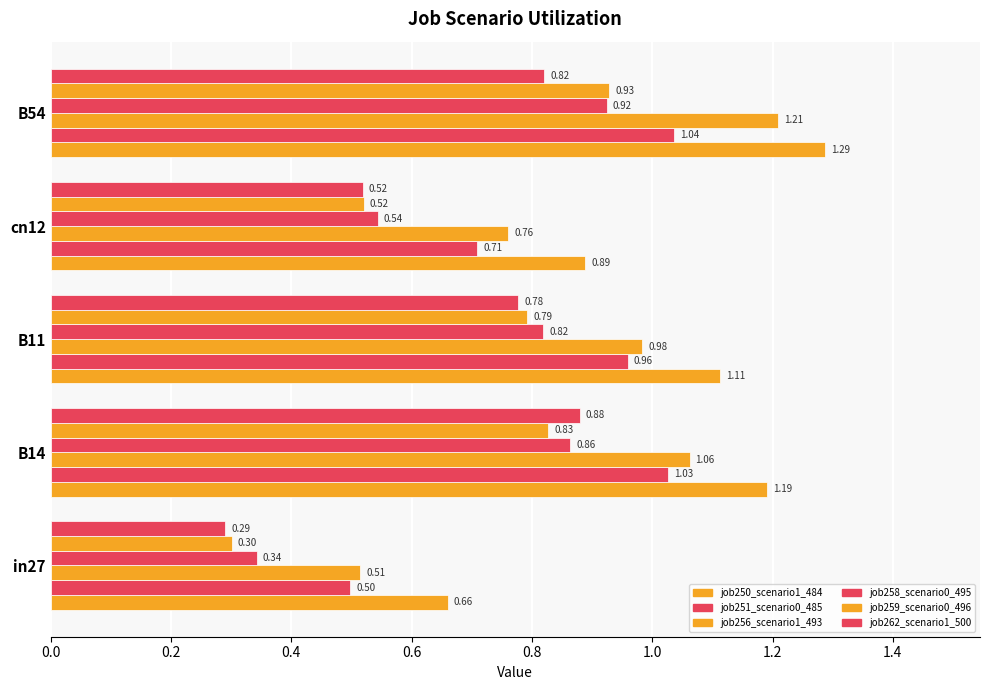

How many series are shown in this chart?

6